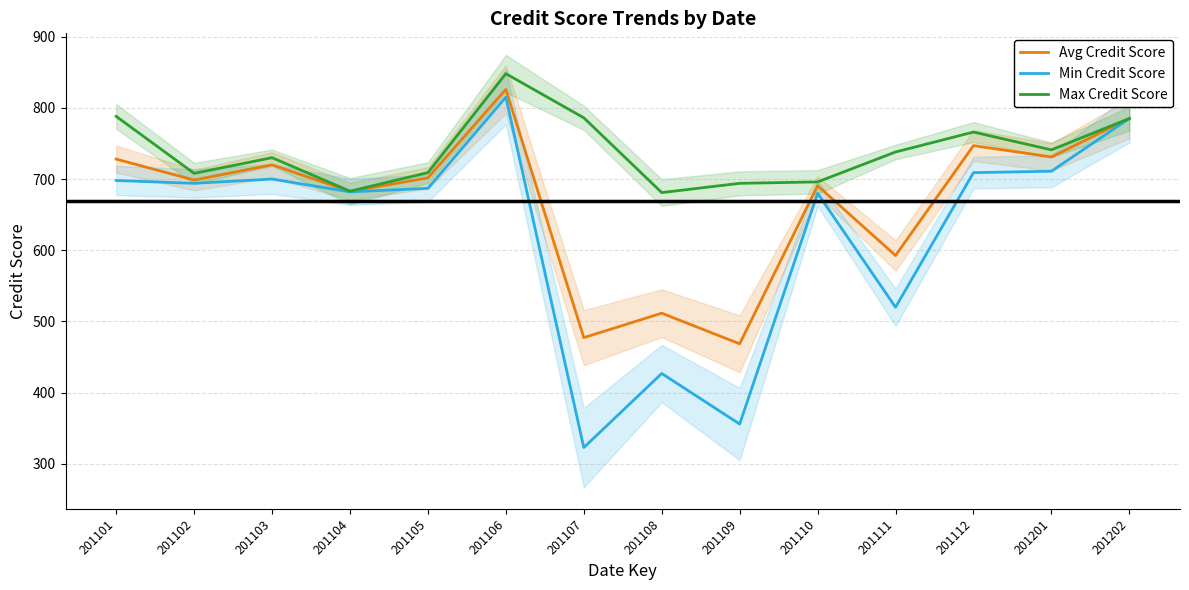

In Avg Credit Score, how many points are higher than both neighbors (excluding endpoints)?

5